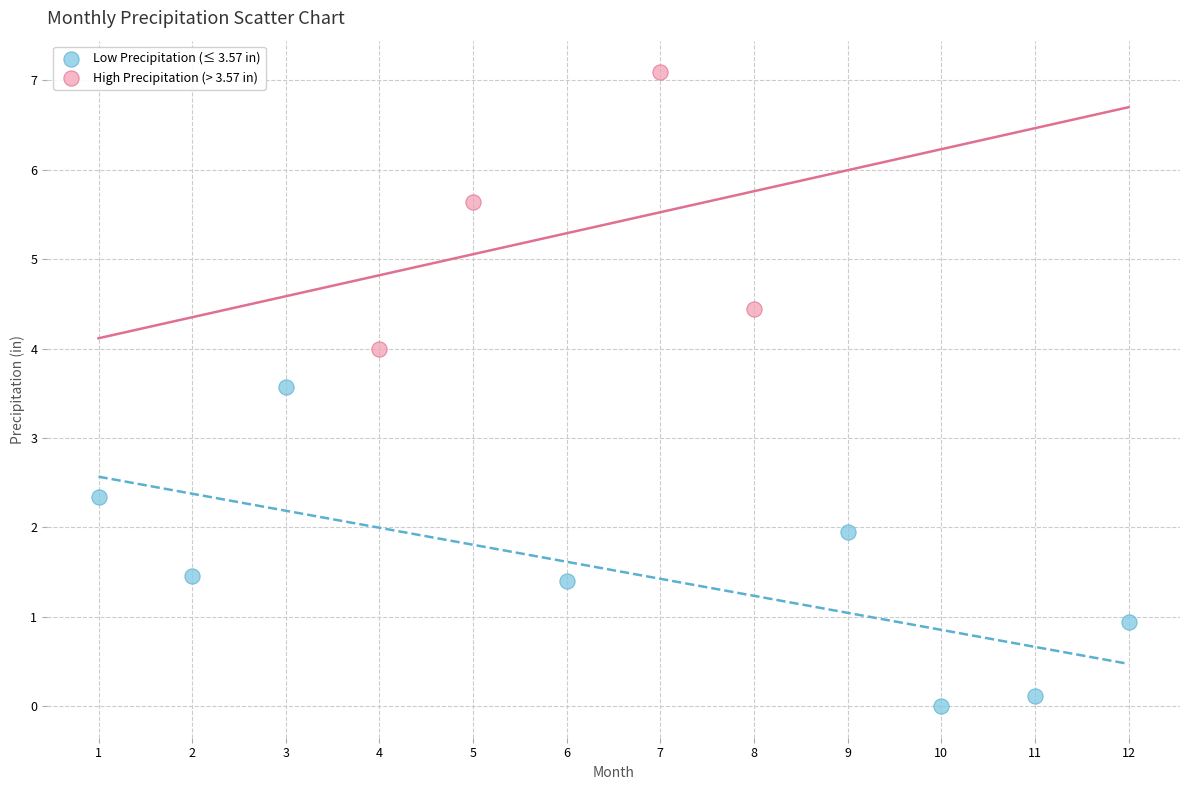

Which series reaches the minimum Y coordinate?

Low Precipitation (≤ 3.57 in)